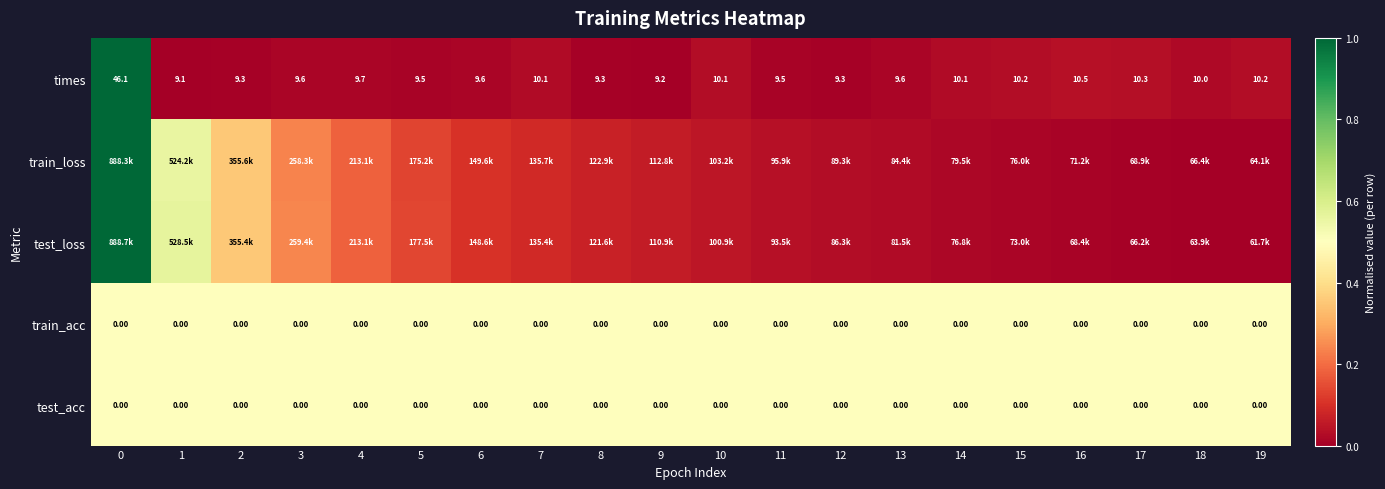

Reading left to right, list all the values displayed in this chart.

row_0: 1.0	0.0	0.0	0.0	0.0	0.0	0.0	0.0	0.0	0.0	0.0	0.0	0.0	0.0	0.0	0.0	0.0	0.0	0.0	0.0
row_1: 1.0	0.6	0.4	0.2	0.2	0.1	0.1	0.1	0.1	0.1	0.0	0.0	0.0	0.0	0.0	0.0	0.0	0.0	0.0	0.0
row_2: 1.0	0.6	0.4	0.2	0.2	0.1	0.1	0.1	0.1	0.1	0.0	0.0	0.0	0.0	0.0	0.0	0.0	0.0	0.0	0.0
row_3: 0.5	0.5	0.5	0.5	0.5	0.5	0.5	0.5	0.5	0.5	0.5	0.5	0.5	0.5	0.5	0.5	0.5	0.5	0.5	0.5
row_4: 0.5	0.5	0.5	0.5	0.5	0.5	0.5	0.5	0.5	0.5	0.5	0.5	0.5	0.5	0.5	0.5	0.5	0.5	0.5	0.5